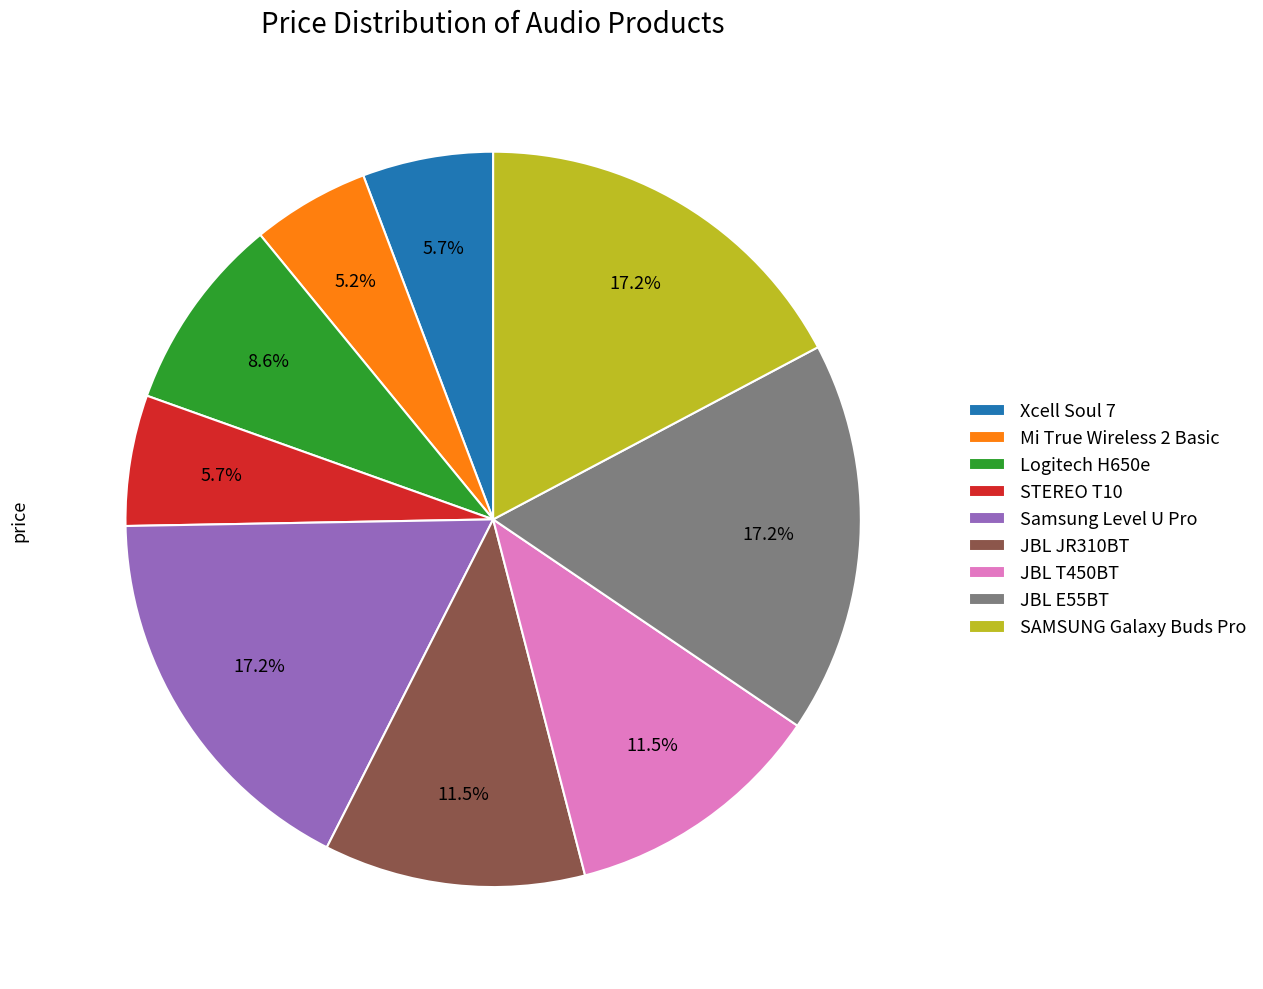

Does any single category account for the majority?

No